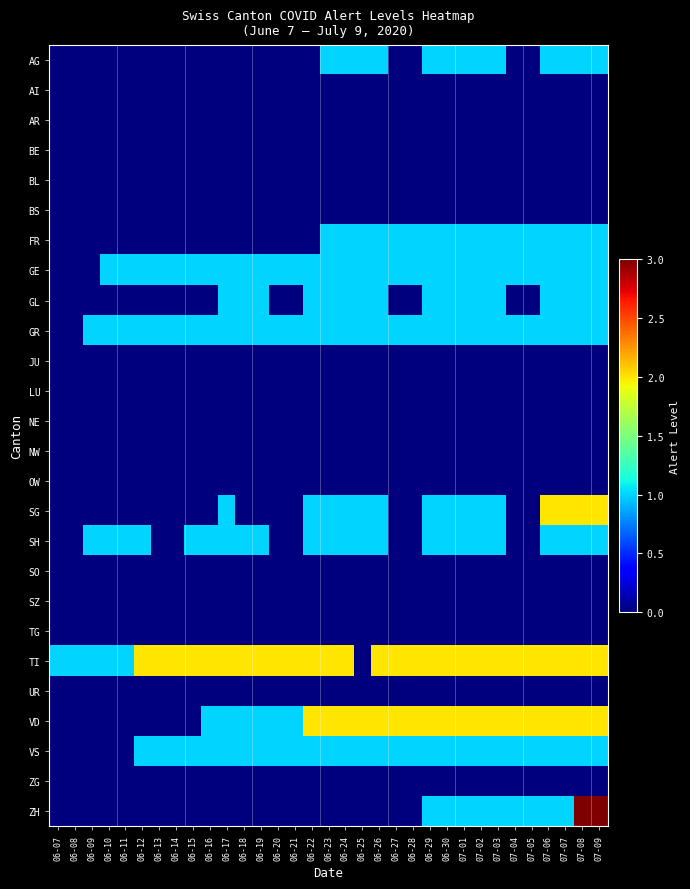

Reading left to right, what are all the values shown in this chart?

AG: 06-07=0	06-08=0	06-09=0	06-10=0	06-11=0	06-12=0	06-13=0	06-14=0	06-15=0	06-16=0	06-17=0	06-18=0	06-19=0	06-20=0	06-21=0	06-22=0	06-23=1	06-24=1	06-25=1	06-26=1	06-27=0	06-28=0	06-29=1	06-30=1	07-01=1	07-02=1	07-03=1	07-04=0	07-05=0	07-06=1	07-07=1	07-08=1	07-09=1
AI: 06-07=0	06-08=0	06-09=0	06-10=0	06-11=0	06-12=0	06-13=0	06-14=0	06-15=0	06-16=0	06-17=0	06-18=0	06-19=0	06-20=0	06-21=0	06-22=0	06-23=0	06-24=0	06-25=0	06-26=0	06-27=0	06-28=0	06-29=0	06-30=0	07-01=0	07-02=0	07-03=0	07-04=0	07-05=0	07-06=0	07-07=0	07-08=0	07-09=0
AR: 06-07=0	06-08=0	06-09=0	06-10=0	06-11=0	06-12=0	06-13=0	06-14=0	06-15=0	06-16=0	06-17=0	06-18=0	06-19=0	06-20=0	06-21=0	06-22=0	06-23=0	06-24=0	06-25=0	06-26=0	06-27=0	06-28=0	06-29=0	06-30=0	07-01=0	07-02=0	07-03=0	07-04=0	07-05=0	07-06=0	07-07=0	07-08=0	07-09=0
BE: 06-07=0	06-08=0	06-09=0	06-10=0	06-11=0	06-12=0	06-13=0	06-14=0	06-15=0	06-16=0	06-17=0	06-18=0	06-19=0	06-20=0	06-21=0	06-22=0	06-23=0	06-24=0	06-25=0	06-26=0	06-27=0	06-28=0	06-29=0	06-30=0	07-01=0	07-02=0	07-03=0	07-04=0	07-05=0	07-06=0	07-07=0	07-08=0	07-09=0
BL: 06-07=0	06-08=0	06-09=0	06-10=0	06-11=0	06-12=0	06-13=0	06-14=0	06-15=0	06-16=0	06-17=0	06-18=0	06-19=0	06-20=0	06-21=0	06-22=0	06-23=0	06-24=0	06-25=0	06-26=0	06-27=0	06-28=0	06-29=0	06-30=0	07-01=0	07-02=0	07-03=0	07-04=0	07-05=0	07-06=0	07-07=0	07-08=0	07-09=0
BS: 06-07=0	06-08=0	06-09=0	06-10=0	06-11=0	06-12=0	06-13=0	06-14=0	06-15=0	06-16=0	06-17=0	06-18=0	06-19=0	06-20=0	06-21=0	06-22=0	06-23=0	06-24=0	06-25=0	06-26=0	06-27=0	06-28=0	06-29=0	06-30=0	07-01=0	07-02=0	07-03=0	07-04=0	07-05=0	07-06=0	07-07=0	07-08=0	07-09=0
FR: 06-07=0	06-08=0	06-09=0	06-10=0	06-11=0	06-12=0	06-13=0	06-14=0	06-15=0	06-16=0	06-17=0	06-18=0	06-19=0	06-20=0	06-21=0	06-22=0	06-23=1	06-24=1	06-25=1	06-26=1	06-27=1	06-28=1	06-29=1	06-30=1	07-01=1	07-02=1	07-03=1	07-04=1	07-05=1	07-06=1	07-07=1	07-08=1	07-09=1
GE: 06-07=0	06-08=0	06-09=0	06-10=1	06-11=1	06-12=1	06-13=1	06-14=1	06-15=1	06-16=1	06-17=1	06-18=1	06-19=1	06-20=1	06-21=1	06-22=1	06-23=1	06-24=1	06-25=1	06-26=1	06-27=1	06-28=1	06-29=1	06-30=1	07-01=1	07-02=1	07-03=1	07-04=1	07-05=1	07-06=1	07-07=1	07-08=1	07-09=1
GL: 06-07=0	06-08=0	06-09=0	06-10=0	06-11=0	06-12=0	06-13=0	06-14=0	06-15=0	06-16=0	06-17=1	06-18=1	06-19=1	06-20=0	06-21=0	06-22=1	06-23=1	06-24=1	06-25=1	06-26=1	06-27=0	06-28=0	06-29=1	06-30=1	07-01=1	07-02=1	07-03=1	07-04=0	07-05=0	07-06=1	07-07=1	07-08=1	07-09=1
GR: 06-07=0	06-08=0	06-09=1	06-10=1	06-11=1	06-12=1	06-13=1	06-14=1	06-15=1	06-16=1	06-17=1	06-18=1	06-19=1	06-20=1	06-21=1	06-22=1	06-23=1	06-24=1	06-25=1	06-26=1	06-27=1	06-28=1	06-29=1	06-30=1	07-01=1	07-02=1	07-03=1	07-04=1	07-05=1	07-06=1	07-07=1	07-08=1	07-09=1
JU: 06-07=0	06-08=0	06-09=0	06-10=0	06-11=0	06-12=0	06-13=0	06-14=0	06-15=0	06-16=0	06-17=0	06-18=0	06-19=0	06-20=0	06-21=0	06-22=0	06-23=0	06-24=0	06-25=0	06-26=0	06-27=0	06-28=0	06-29=0	06-30=0	07-01=0	07-02=0	07-03=0	07-04=0	07-05=0	07-06=0	07-07=0	07-08=0	07-09=0
LU: 06-07=0	06-08=0	06-09=0	06-10=0	06-11=0	06-12=0	06-13=0	06-14=0	06-15=0	06-16=0	06-17=0	06-18=0	06-19=0	06-20=0	06-21=0	06-22=0	06-23=0	06-24=0	06-25=0	06-26=0	06-27=0	06-28=0	06-29=0	06-30=0	07-01=0	07-02=0	07-03=0	07-04=0	07-05=0	07-06=0	07-07=0	07-08=0	07-09=0
NE: 06-07=0	06-08=0	06-09=0	06-10=0	06-11=0	06-12=0	06-13=0	06-14=0	06-15=0	06-16=0	06-17=0	06-18=0	06-19=0	06-20=0	06-21=0	06-22=0	06-23=0	06-24=0	06-25=0	06-26=0	06-27=0	06-28=0	06-29=0	06-30=0	07-01=0	07-02=0	07-03=0	07-04=0	07-05=0	07-06=0	07-07=0	07-08=0	07-09=0
NW: 06-07=0	06-08=0	06-09=0	06-10=0	06-11=0	06-12=0	06-13=0	06-14=0	06-15=0	06-16=0	06-17=0	06-18=0	06-19=0	06-20=0	06-21=0	06-22=0	06-23=0	06-24=0	06-25=0	06-26=0	06-27=0	06-28=0	06-29=0	06-30=0	07-01=0	07-02=0	07-03=0	07-04=0	07-05=0	07-06=0	07-07=0	07-08=0	07-09=0
OW: 06-07=0	06-08=0	06-09=0	06-10=0	06-11=0	06-12=0	06-13=0	06-14=0	06-15=0	06-16=0	06-17=0	06-18=0	06-19=0	06-20=0	06-21=0	06-22=0	06-23=0	06-24=0	06-25=0	06-26=0	06-27=0	06-28=0	06-29=0	06-30=0	07-01=0	07-02=0	07-03=0	07-04=0	07-05=0	07-06=0	07-07=0	07-08=0	07-09=0
SG: 06-07=0	06-08=0	06-09=0	06-10=0	06-11=0	06-12=0	06-13=0	06-14=0	06-15=0	06-16=0	06-17=1	06-18=0	06-19=0	06-20=0	06-21=0	06-22=1	06-23=1	06-24=1	06-25=1	06-26=1	06-27=0	06-28=0	06-29=1	06-30=1	07-01=1	07-02=1	07-03=1	07-04=0	07-05=0	07-06=2	07-07=2	07-08=2	07-09=2
SH: 06-07=0	06-08=0	06-09=1	06-10=1	06-11=1	06-12=1	06-13=0	06-14=0	06-15=1	06-16=1	06-17=1	06-18=1	06-19=1	06-20=0	06-21=0	06-22=1	06-23=1	06-24=1	06-25=1	06-26=1	06-27=0	06-28=0	06-29=1	06-30=1	07-01=1	07-02=1	07-03=1	07-04=0	07-05=0	07-06=1	07-07=1	07-08=1	07-09=1
SO: 06-07=0	06-08=0	06-09=0	06-10=0	06-11=0	06-12=0	06-13=0	06-14=0	06-15=0	06-16=0	06-17=0	06-18=0	06-19=0	06-20=0	06-21=0	06-22=0	06-23=0	06-24=0	06-25=0	06-26=0	06-27=0	06-28=0	06-29=0	06-30=0	07-01=0	07-02=0	07-03=0	07-04=0	07-05=0	07-06=0	07-07=0	07-08=0	07-09=0
SZ: 06-07=0	06-08=0	06-09=0	06-10=0	06-11=0	06-12=0	06-13=0	06-14=0	06-15=0	06-16=0	06-17=0	06-18=0	06-19=0	06-20=0	06-21=0	06-22=0	06-23=0	06-24=0	06-25=0	06-26=0	06-27=0	06-28=0	06-29=0	06-30=0	07-01=0	07-02=0	07-03=0	07-04=0	07-05=0	07-06=0	07-07=0	07-08=0	07-09=0
TG: 06-07=0	06-08=0	06-09=0	06-10=0	06-11=0	06-12=0	06-13=0	06-14=0	06-15=0	06-16=0	06-17=0	06-18=0	06-19=0	06-20=0	06-21=0	06-22=0	06-23=0	06-24=0	06-25=0	06-26=0	06-27=0	06-28=0	06-29=0	06-30=0	07-01=0	07-02=0	07-03=0	07-04=0	07-05=0	07-06=0	07-07=0	07-08=0	07-09=0
TI: 06-07=1	06-08=1	06-09=1	06-10=1	06-11=1	06-12=2	06-13=2	06-14=2	06-15=2	06-16=2	06-17=2	06-18=2	06-19=2	06-20=2	06-21=2	06-22=2	06-23=2	06-24=2	06-25=0	06-26=2	06-27=2	06-28=2	06-29=2	06-30=2	07-01=2	07-02=2	07-03=2	07-04=2	07-05=2	07-06=2	07-07=2	07-08=2	07-09=2
UR: 06-07=0	06-08=0	06-09=0	06-10=0	06-11=0	06-12=0	06-13=0	06-14=0	06-15=0	06-16=0	06-17=0	06-18=0	06-19=0	06-20=0	06-21=0	06-22=0	06-23=0	06-24=0	06-25=0	06-26=0	06-27=0	06-28=0	06-29=0	06-30=0	07-01=0	07-02=0	07-03=0	07-04=0	07-05=0	07-06=0	07-07=0	07-08=0	07-09=0
VD: 06-07=0	06-08=0	06-09=0	06-10=0	06-11=0	06-12=0	06-13=0	06-14=0	06-15=0	06-16=1	06-17=1	06-18=1	06-19=1	06-20=1	06-21=1	06-22=2	06-23=2	06-24=2	06-25=2	06-26=2	06-27=2	06-28=2	06-29=2	06-30=2	07-01=2	07-02=2	07-03=2	07-04=2	07-05=2	07-06=2	07-07=2	07-08=2	07-09=2
VS: 06-07=0	06-08=0	06-09=0	06-10=0	06-11=0	06-12=1	06-13=1	06-14=1	06-15=1	06-16=1	06-17=1	06-18=1	06-19=1	06-20=1	06-21=1	06-22=1	06-23=1	06-24=1	06-25=1	06-26=1	06-27=1	06-28=1	06-29=1	06-30=1	07-01=1	07-02=1	07-03=1	07-04=1	07-05=1	07-06=1	07-07=1	07-08=1	07-09=1
ZG: 06-07=0	06-08=0	06-09=0	06-10=0	06-11=0	06-12=0	06-13=0	06-14=0	06-15=0	06-16=0	06-17=0	06-18=0	06-19=0	06-20=0	06-21=0	06-22=0	06-23=0	06-24=0	06-25=0	06-26=0	06-27=0	06-28=0	06-29=0	06-30=0	07-01=0	07-02=0	07-03=0	07-04=0	07-05=0	07-06=0	07-07=0	07-08=0	07-09=0
ZH: 06-07=0	06-08=0	06-09=0	06-10=0	06-11=0	06-12=0	06-13=0	06-14=0	06-15=0	06-16=0	06-17=0	06-18=0	06-19=0	06-20=0	06-21=0	06-22=0	06-23=0	06-24=0	06-25=0	06-26=0	06-27=0	06-28=0	06-29=1	06-30=1	07-01=1	07-02=1	07-03=1	07-04=1	07-05=1	07-06=1	07-07=1	07-08=3	07-09=3